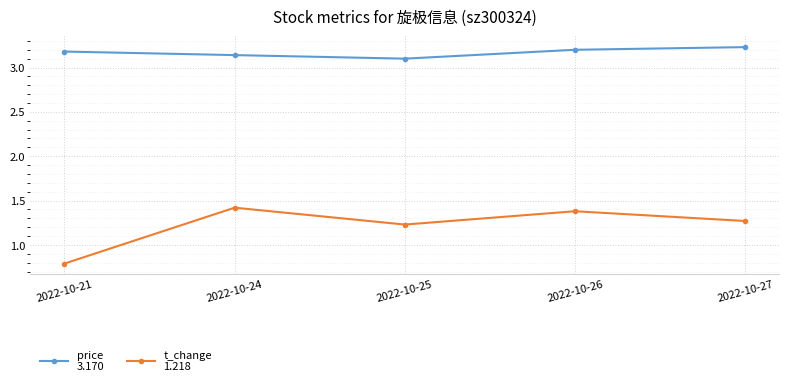

What is the difference between the highest and lowest values at 2022-10-25?

1.9